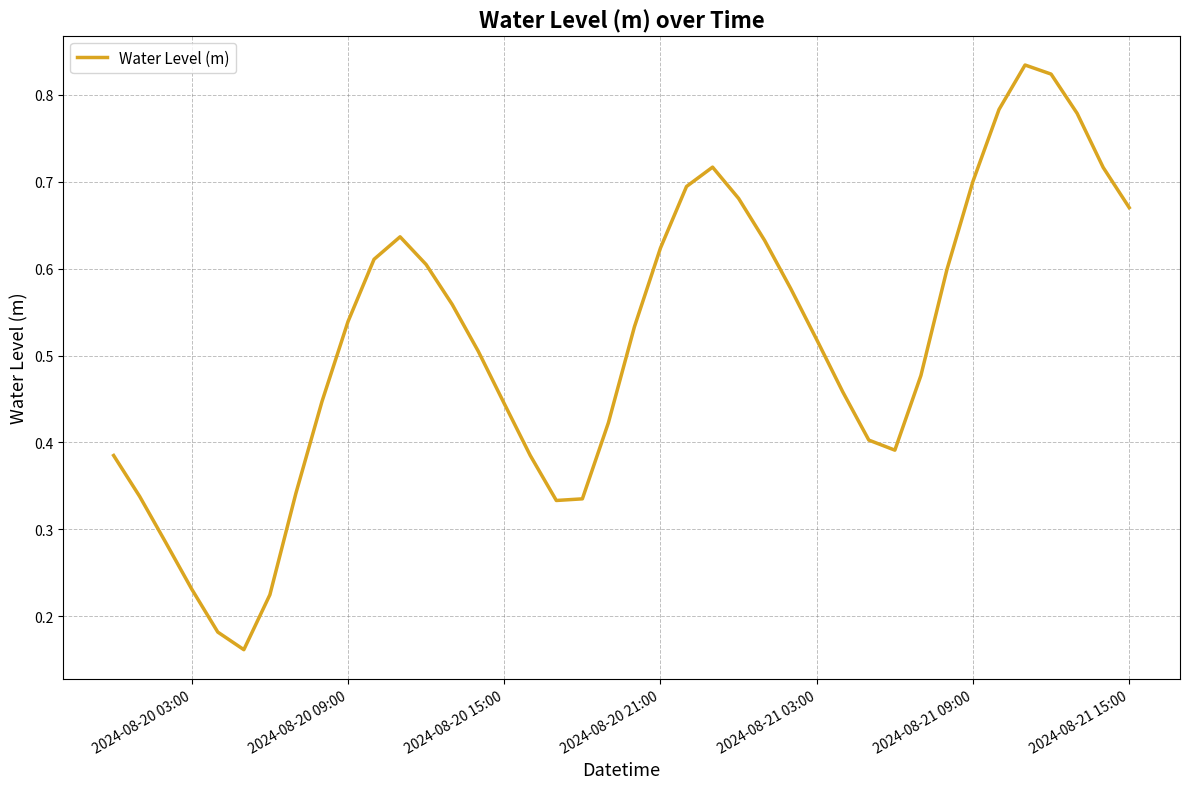

Is this an area chart (filled region under the line)?

No